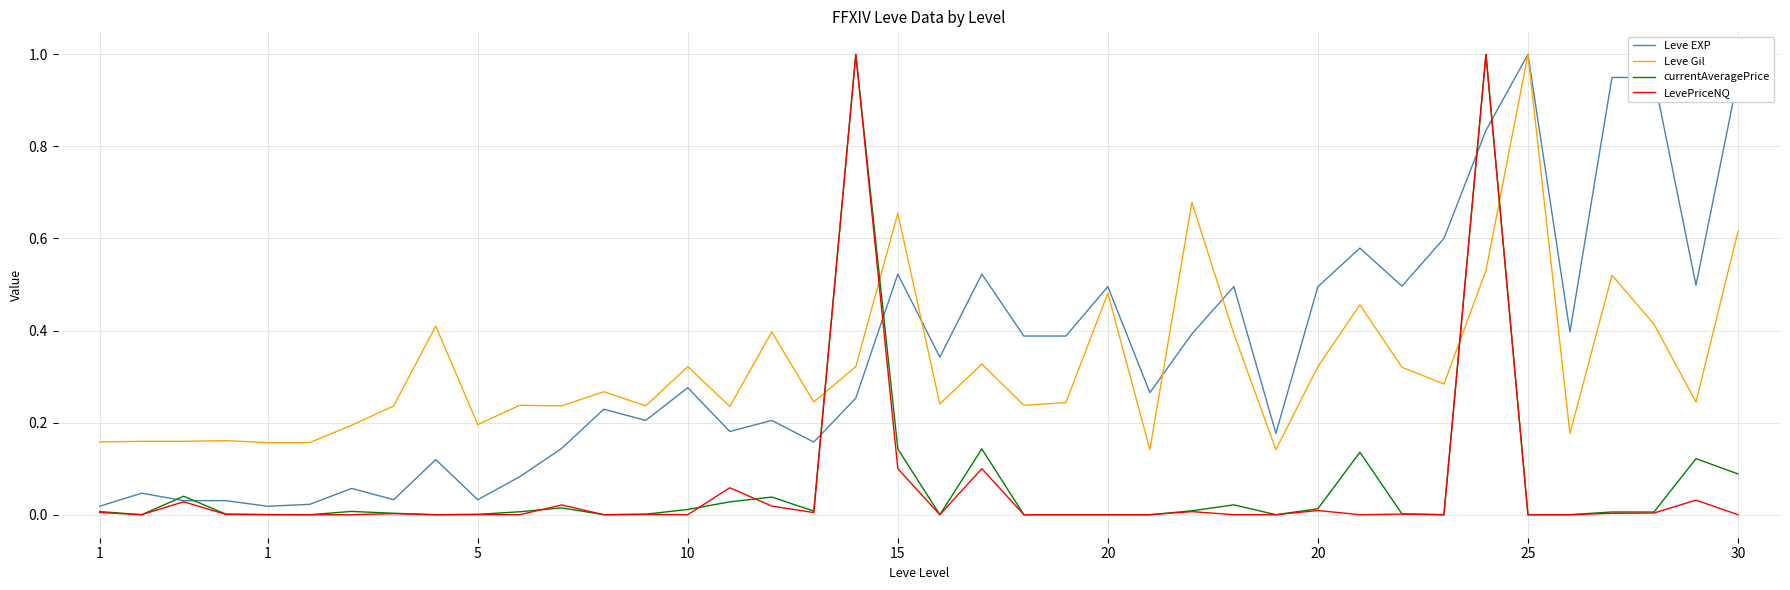

How many lines are shown in the chart?

4